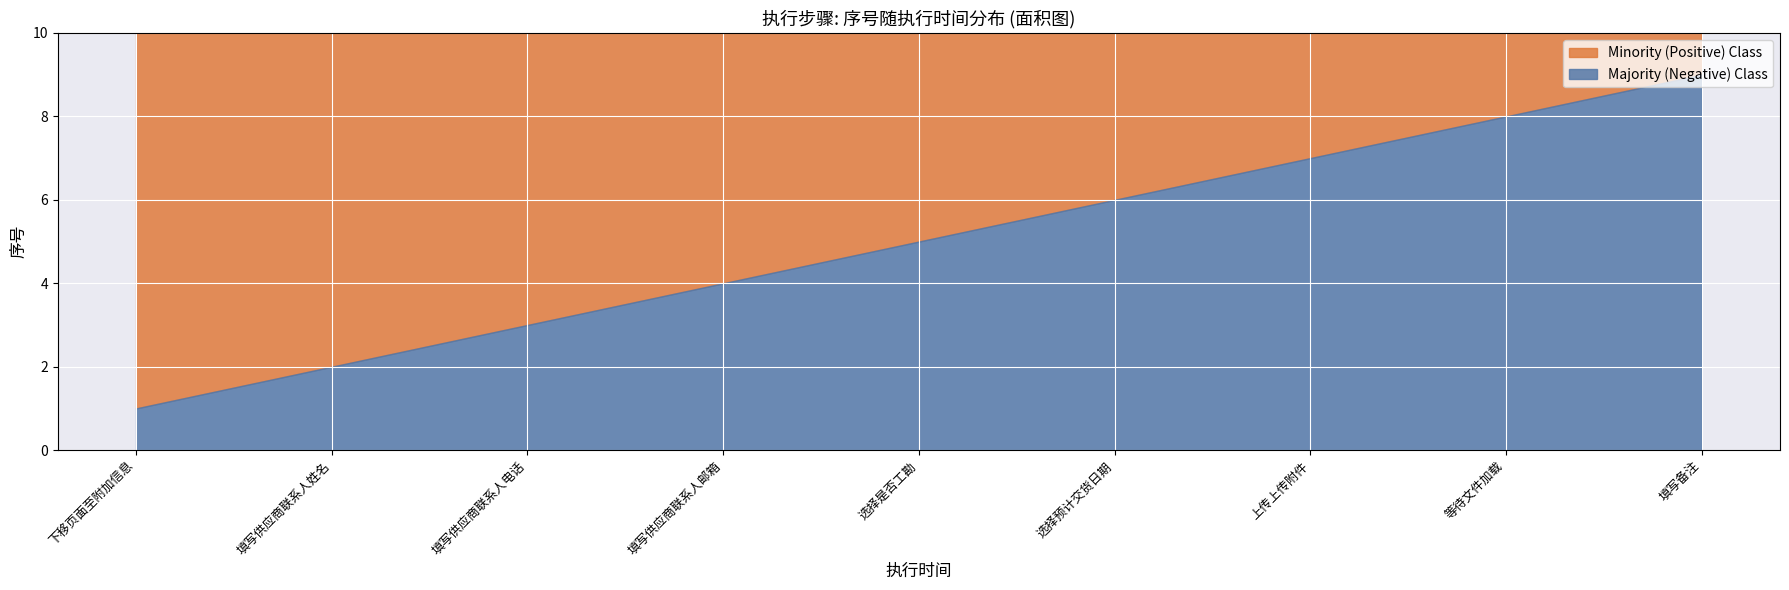

The value at 2018-06-26 19:10:11 is 7. True or false?

True